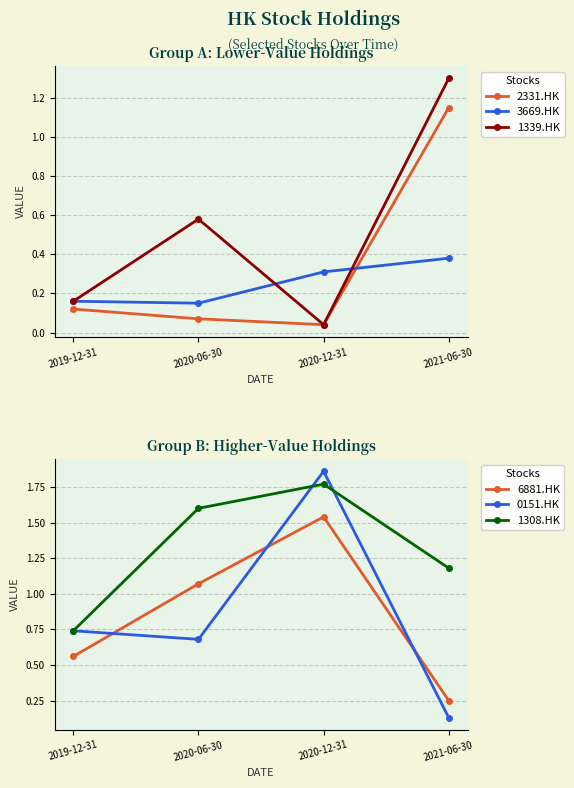

Rank the series at 2019-12-31 from highest to lowest value.

0151.HK, 1308.HK, 6881.HK, 3669.HK, 1339.HK, 2331.HK